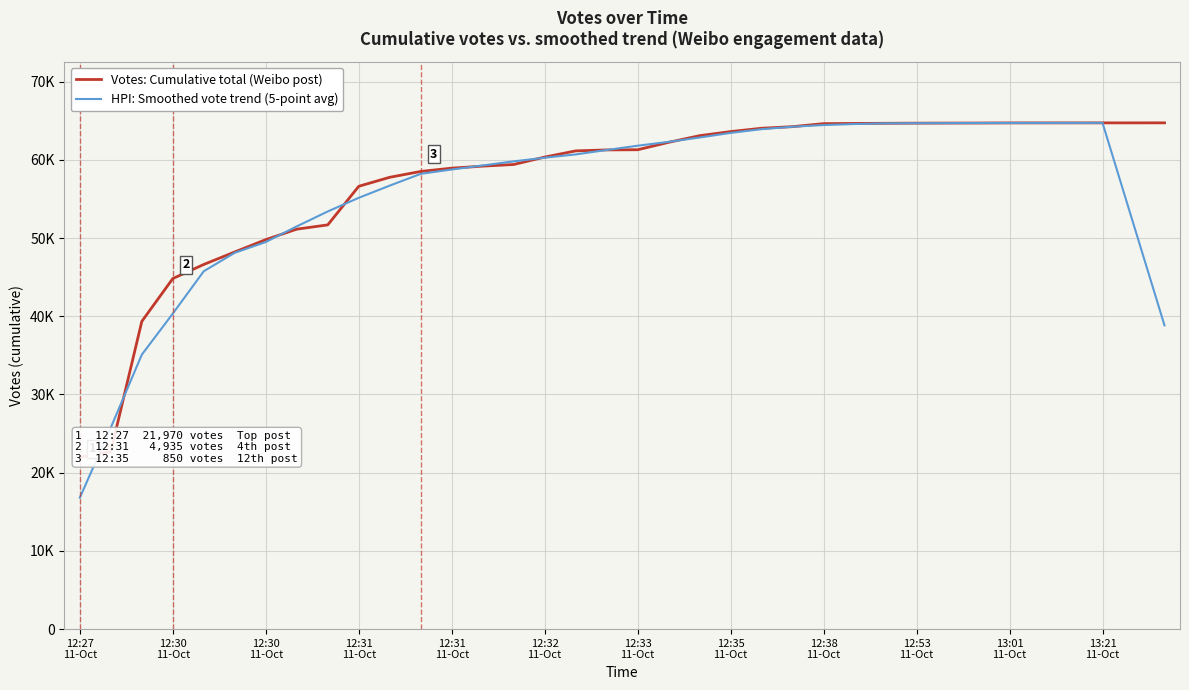

What is the maximum value for Votes: Cumulative total (Weibo post)?

64727.0